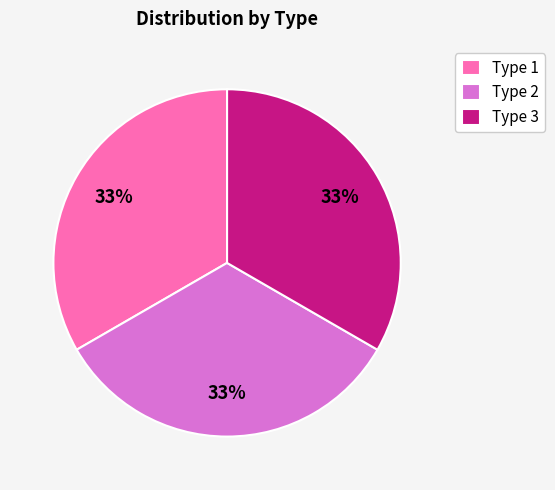

Do Type 3 and Type 2 together represent more than half of the pie?

Yes